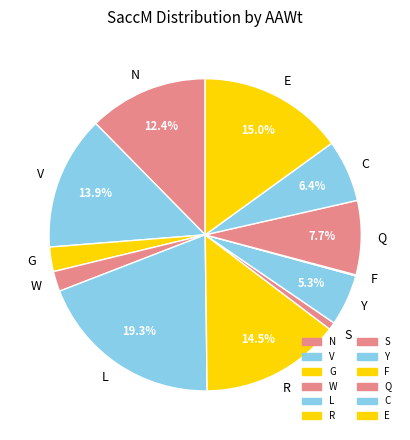

Which category has the biggest portion of the pie?

L